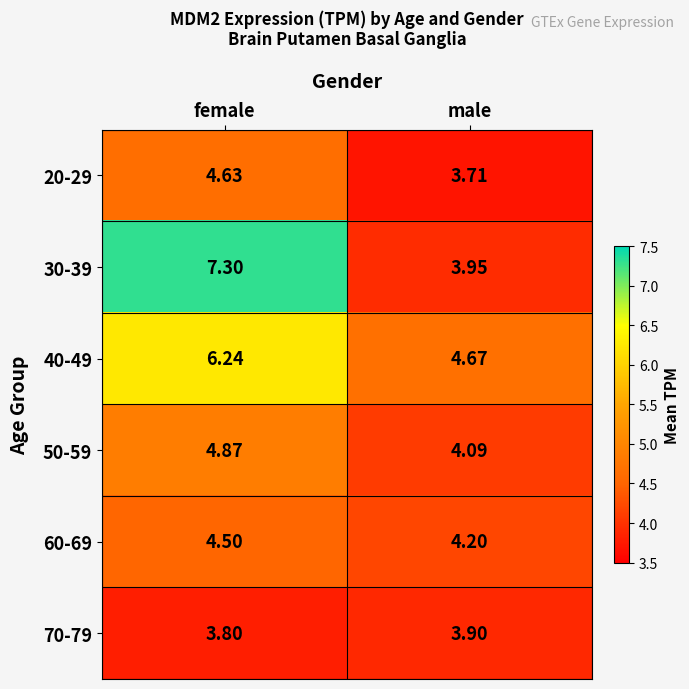

Which label corresponds to the smallest value in the chart?

male